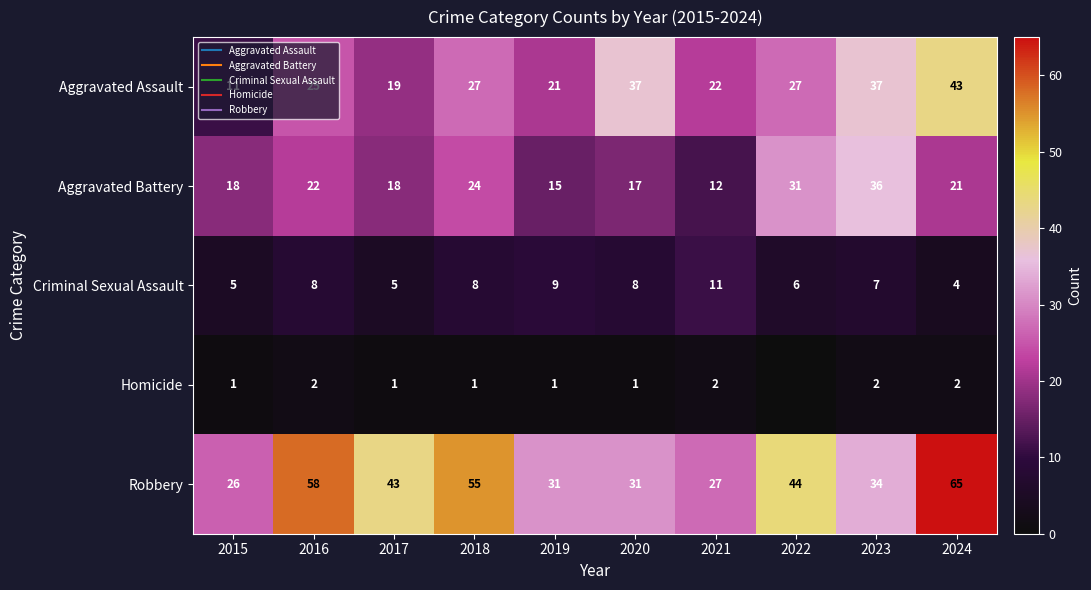

At 2019, list the series in order from smallest to largest.

Homicide, Criminal Sexual Assault, Aggravated Battery, Aggravated Assault, Robbery